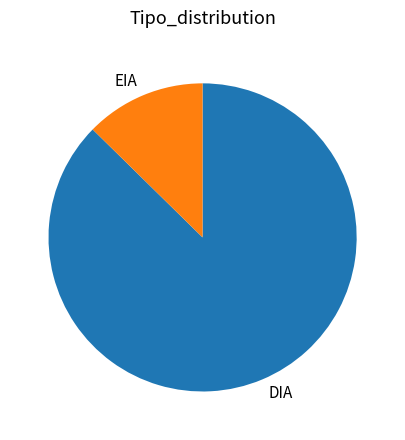

Which has a higher value, DIA or EIA?

DIA